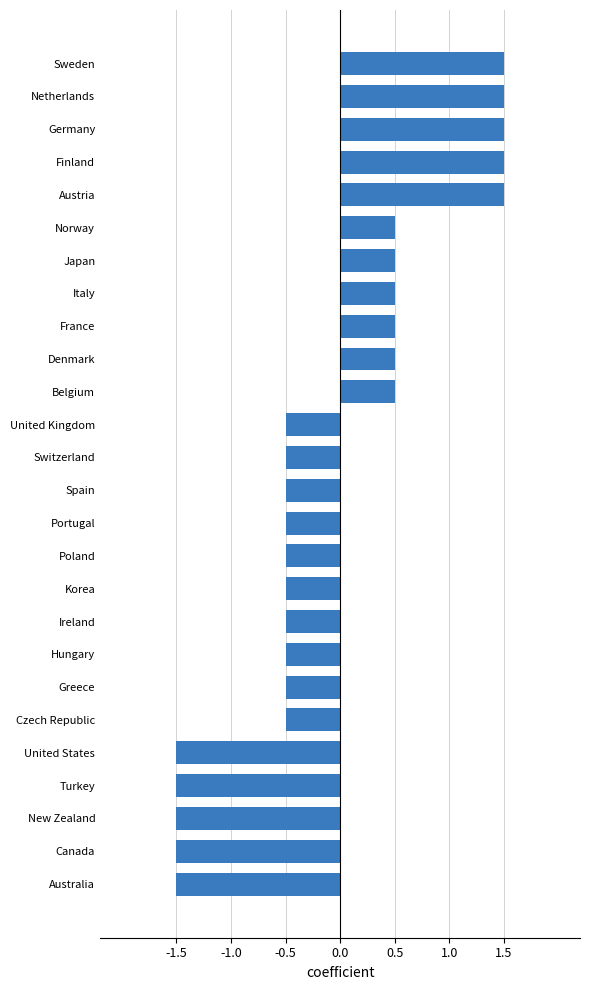

Which has a higher value, Belgium or Czech Republic?

Belgium